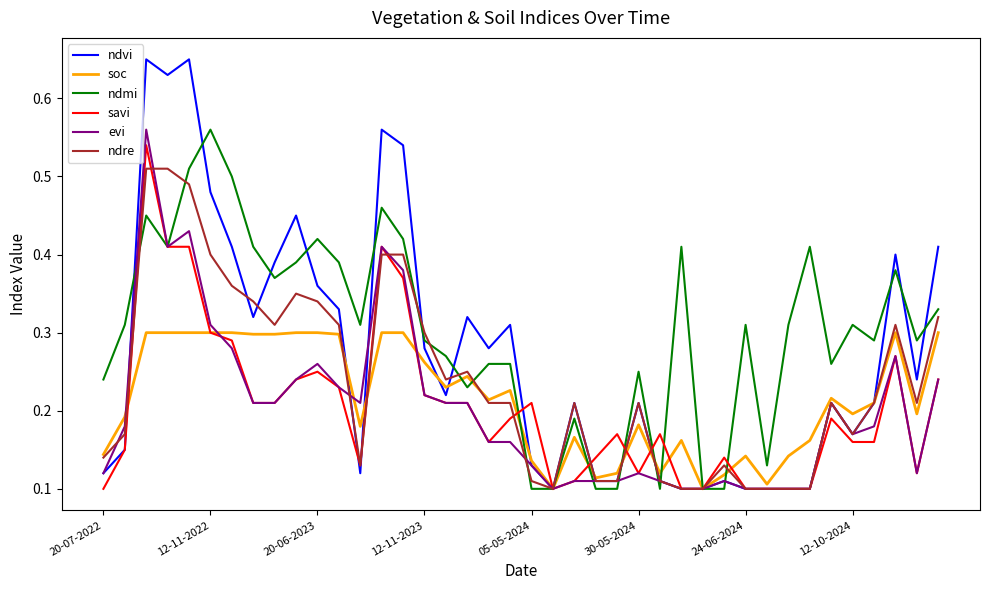

True or false: soc has more than 0 points higher than both neighbors.

True